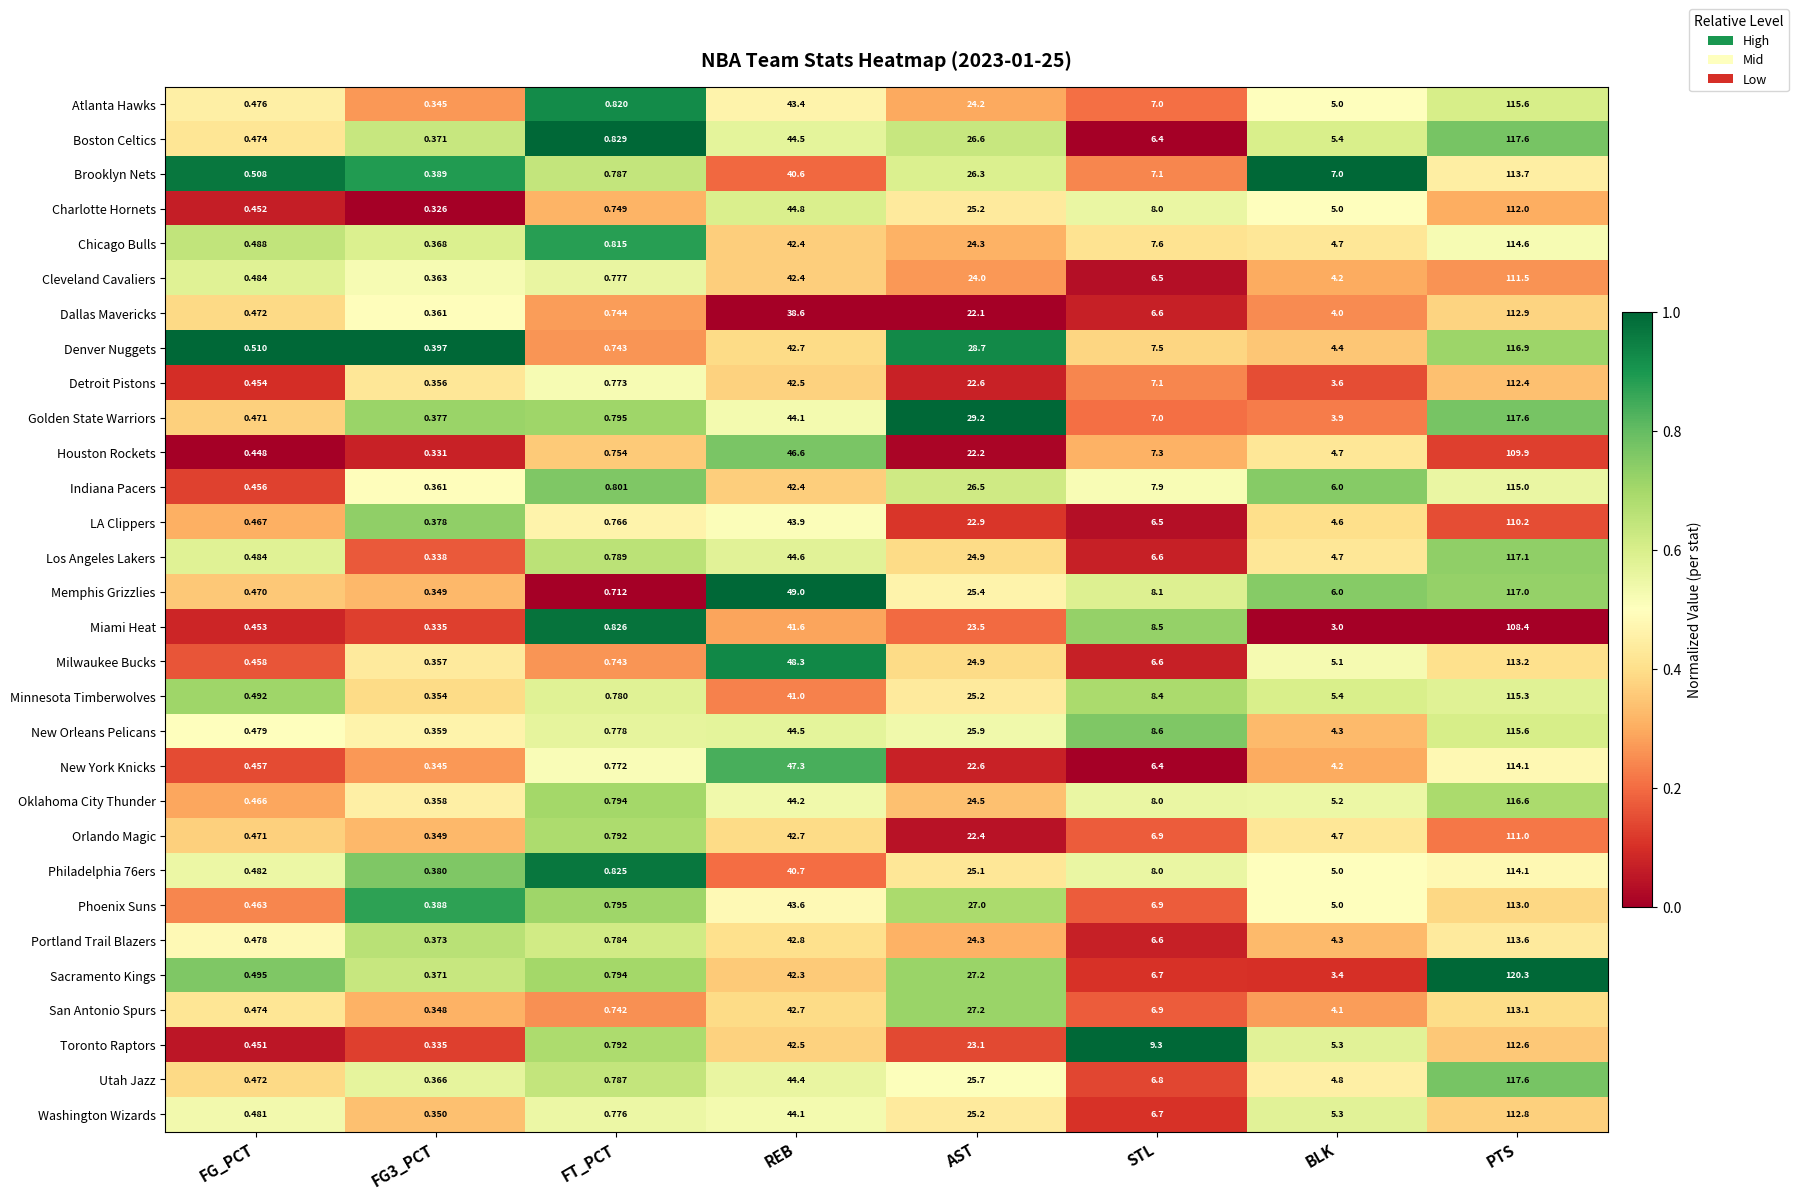

At which category is the sum across all series the highest?

PTS